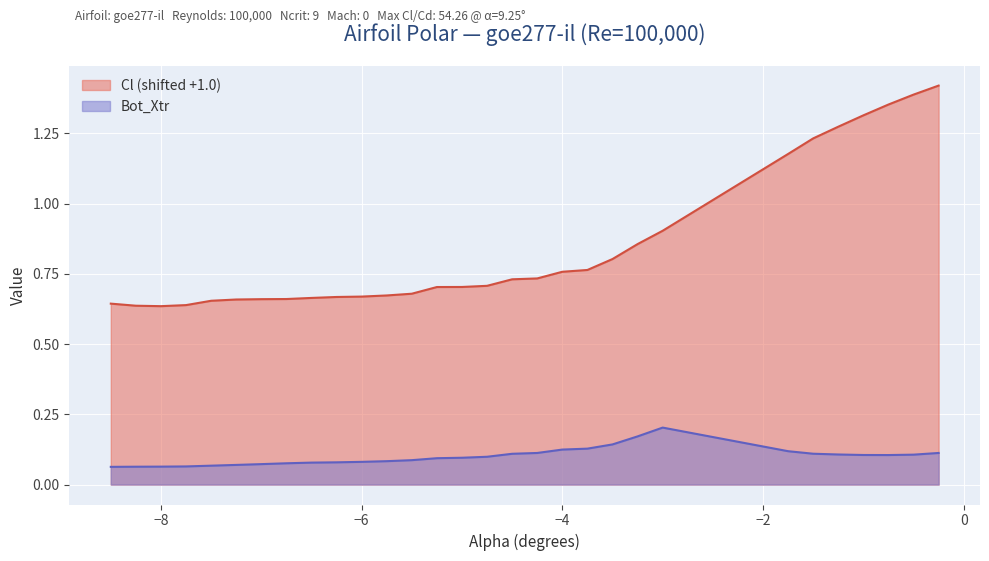

Reading left to right, extract all data points from this chart.

Cl: 0.6	0.6	0.6	0.6	0.7	0.7	0.7	0.7	0.7	0.7	0.7	0.7	0.7	0.7	0.7	0.7	0.7	0.7	0.8	0.8	0.8	0.9	0.9	1.2	1.2	1.3	1.3	1.4	1.4	1.4
Bot_Xtr: 0.1	0.1	0.1	0.1	0.1	0.1	0.1	0.1	0.1	0.1	0.1	0.1	0.1	0.1	0.1	0.1	0.1	0.1	0.1	0.1	0.1	0.2	0.2	0.1	0.1	0.1	0.1	0.1	0.1	0.1